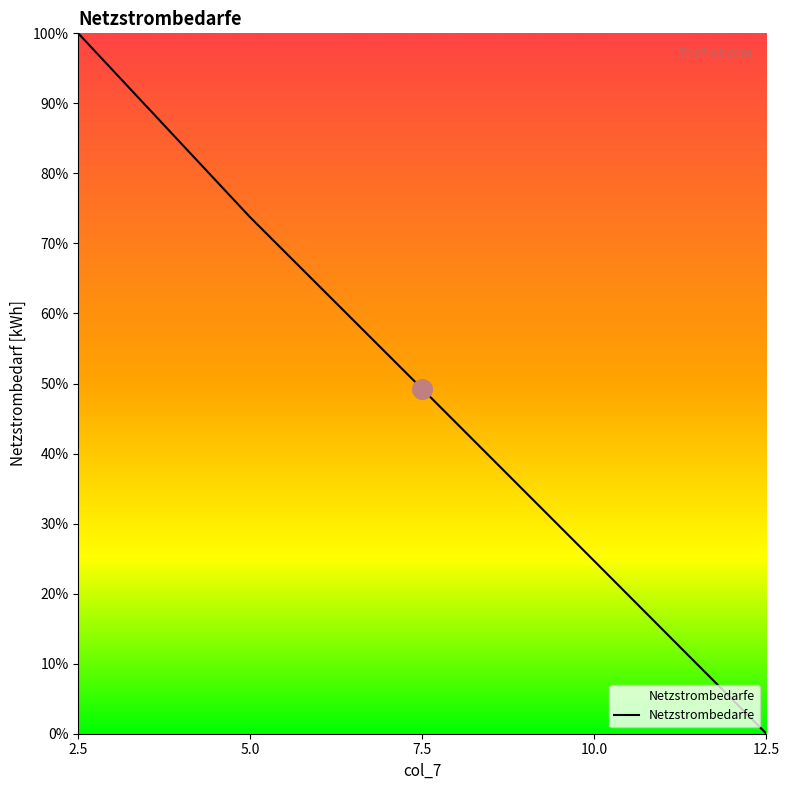

Which has a higher value, 10.0 or 12.5?

10.0